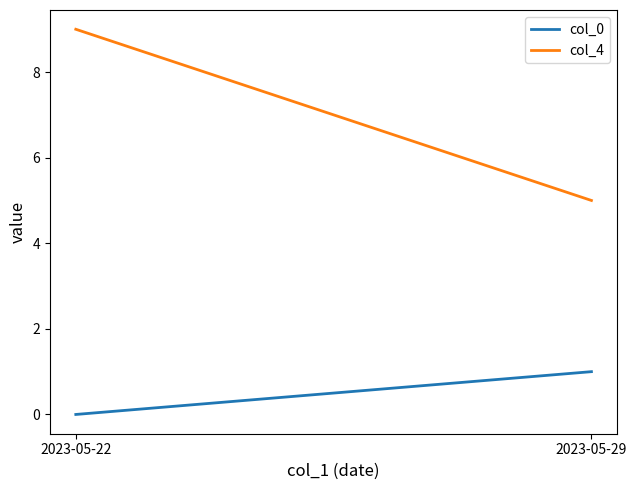

What is the maximum value shown in the chart?

9